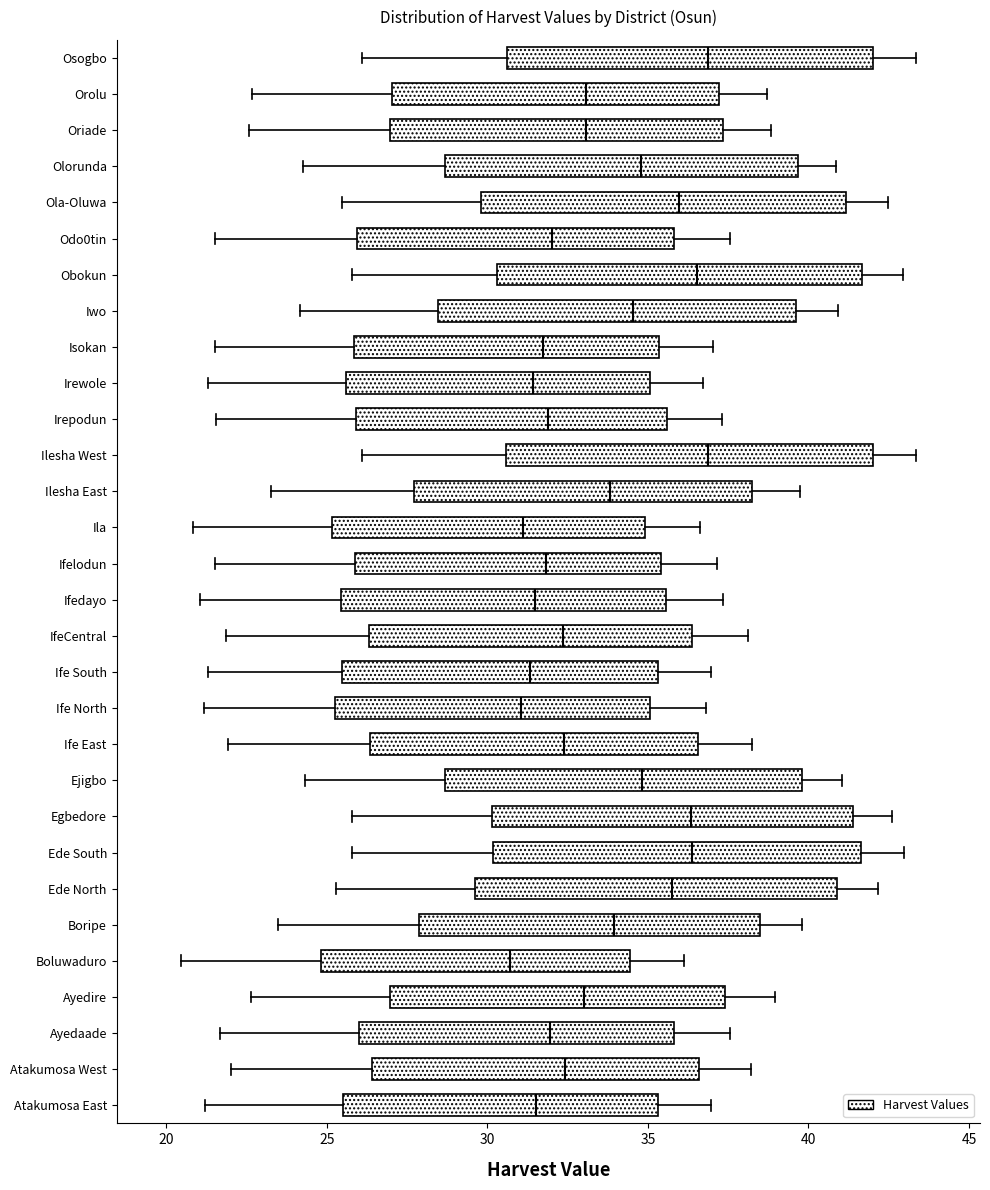

Where does the right whisker of the box for Atakumosa West end on the x-axis? The values are not printed on the chart, so give them approximately, as read against the axis.

38.0